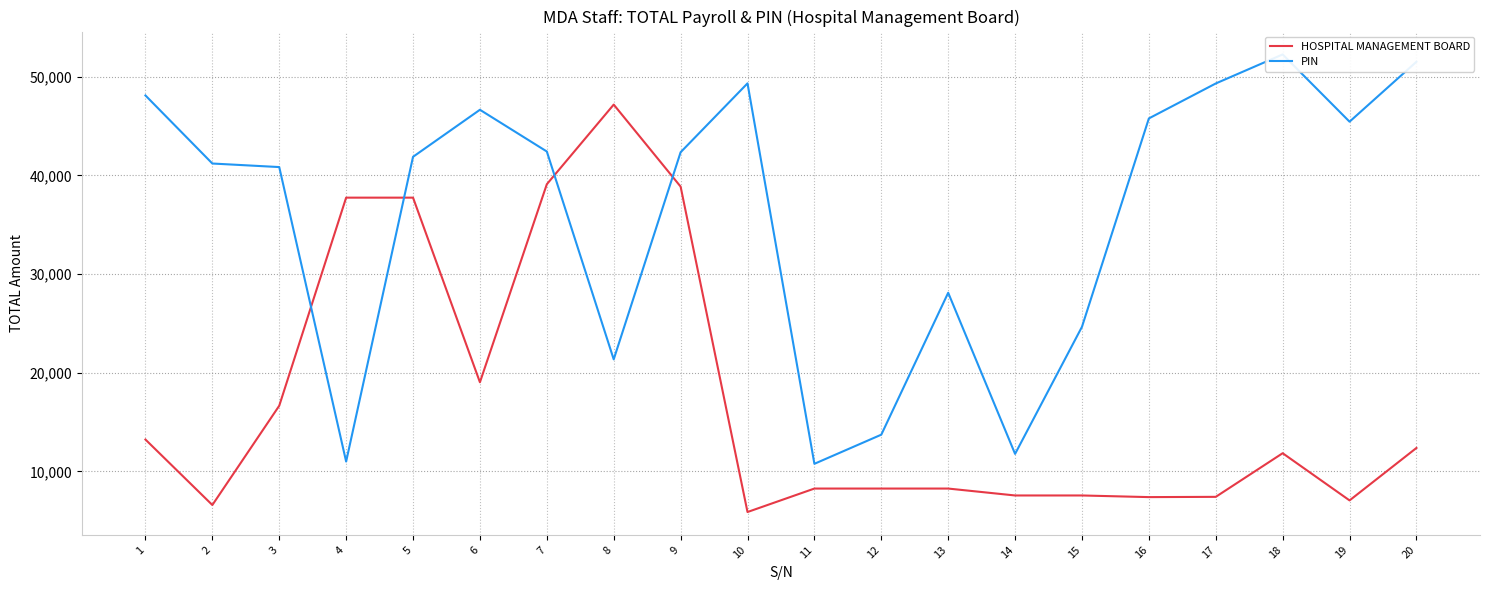

What is the lowest value of the HOSPITAL MANAGEMENT BOARD series?

5879.2